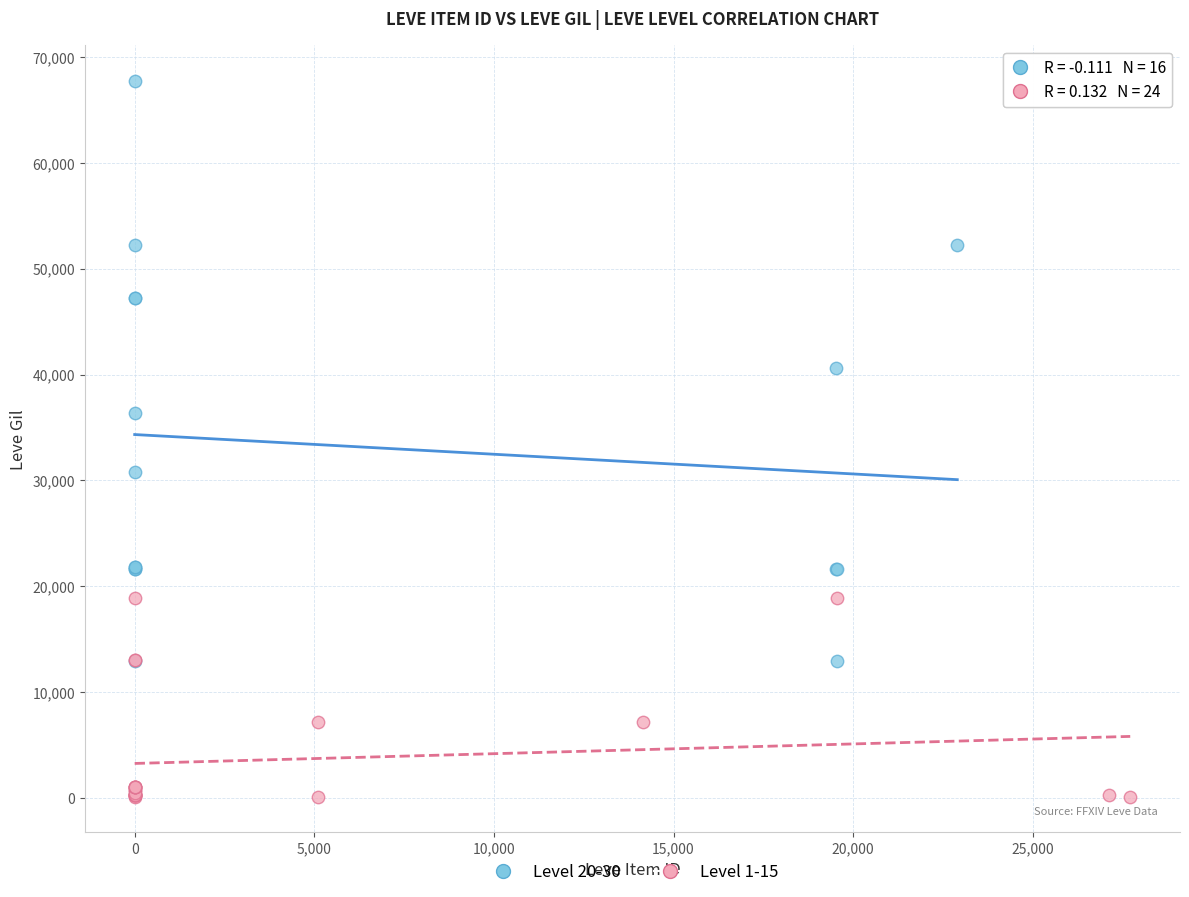

What are all the series names shown in the legend?

Level 20-30, Level 1-15